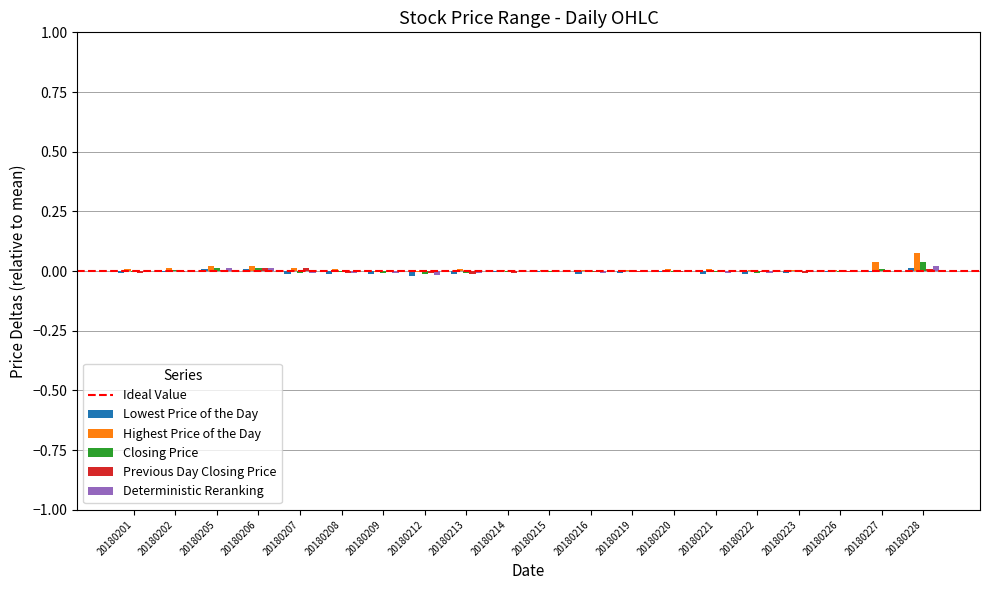

The Deterministic Reranking series shows -0.0 at 20180227. True or false?

True